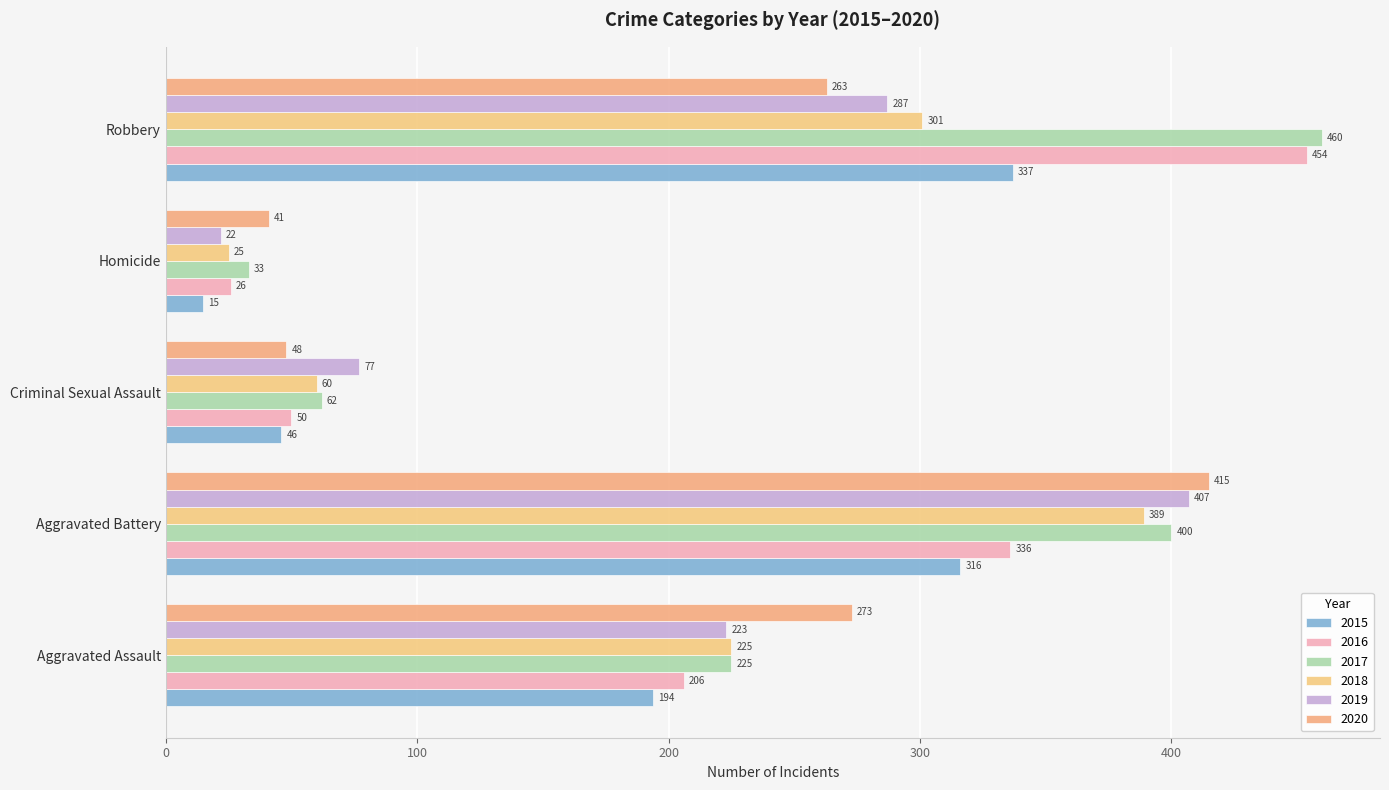

At how many categories does at least one series exceed 102?

3